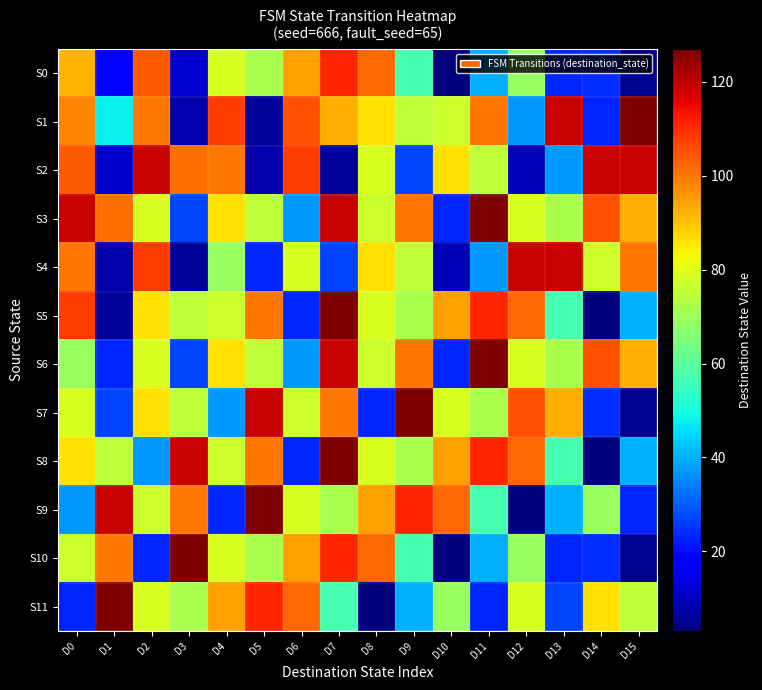

List the series in order of their peak value, lowest first.

S0, S2, S4, S1, S3, S5, S6, S7, S8, S9, S10, S11